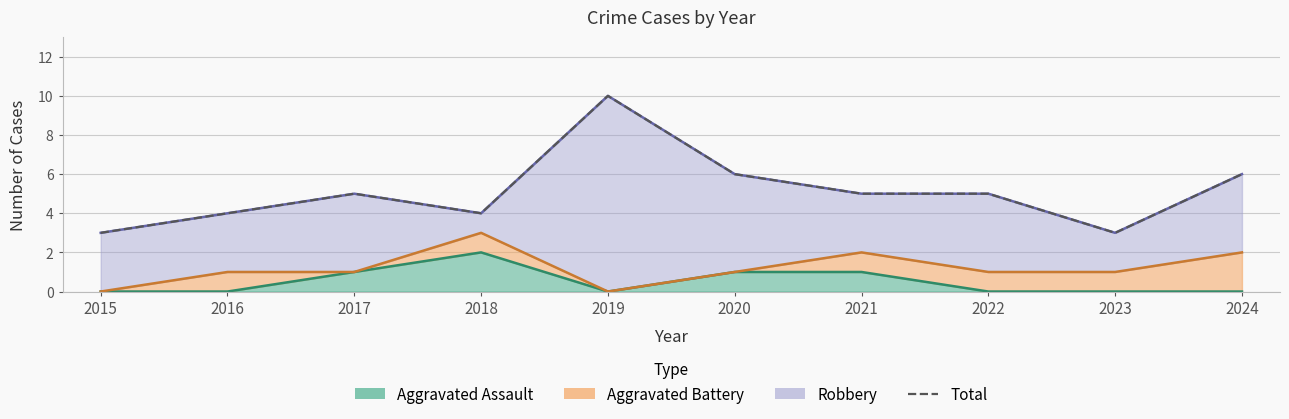

List the labels in order of value, largest first.

2019, 2020, 2024, 2017, 2021, 2022, 2016, 2018, 2015, 2023